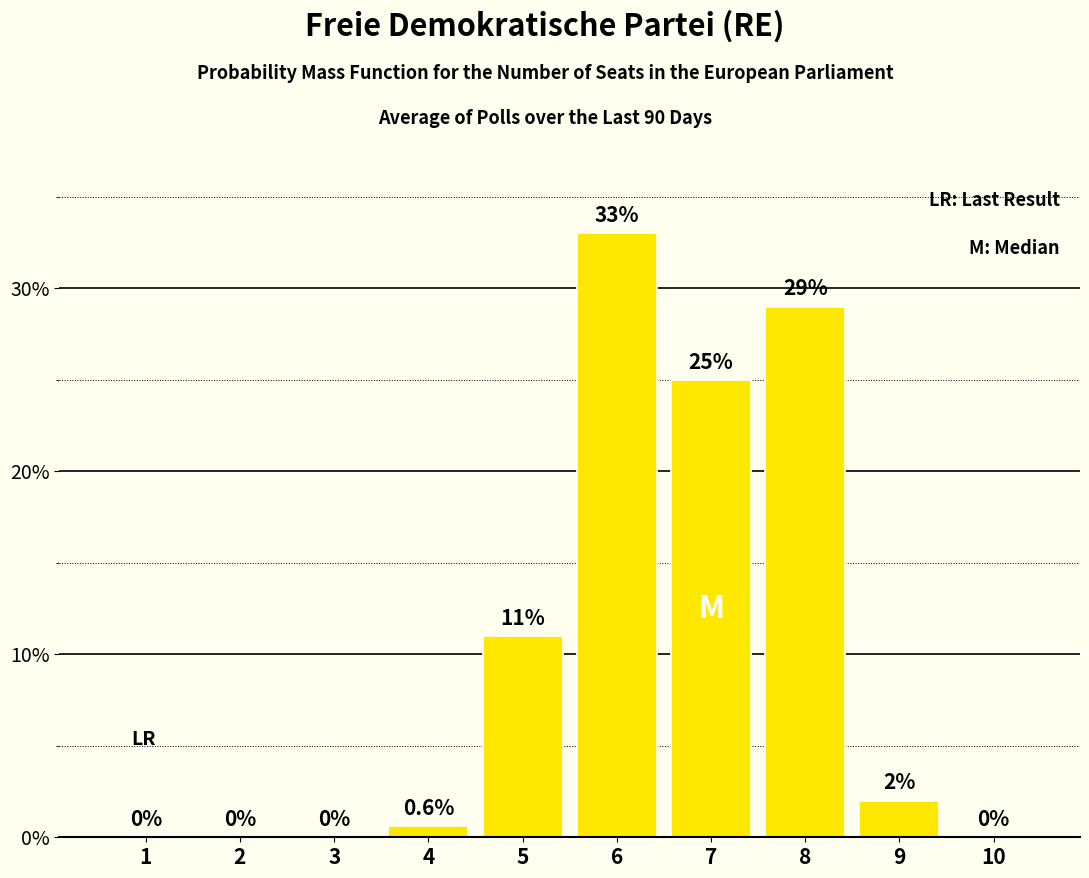

Where is the data nearest to the value 16?

5